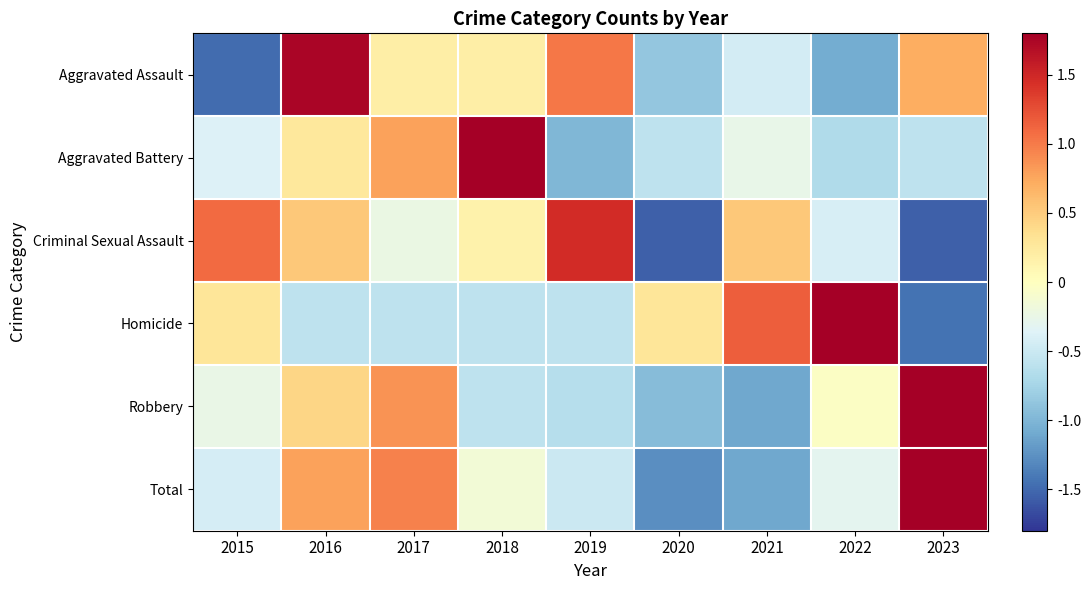

At which category is the sum across all series the highest?

2016